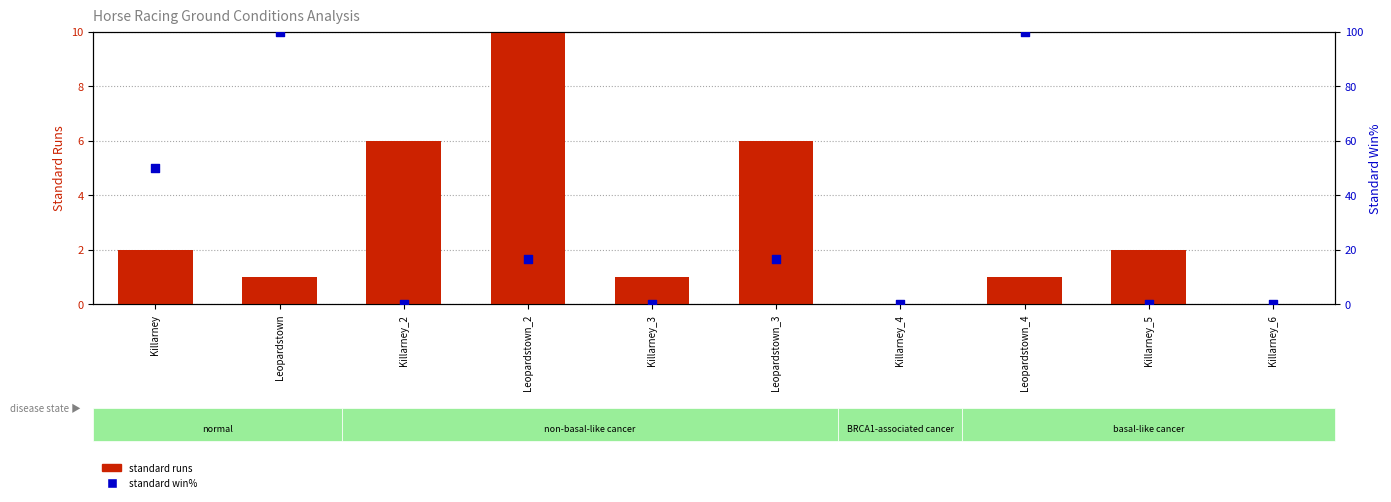

What are all the series names shown in the legend?

standard runs, standard win%